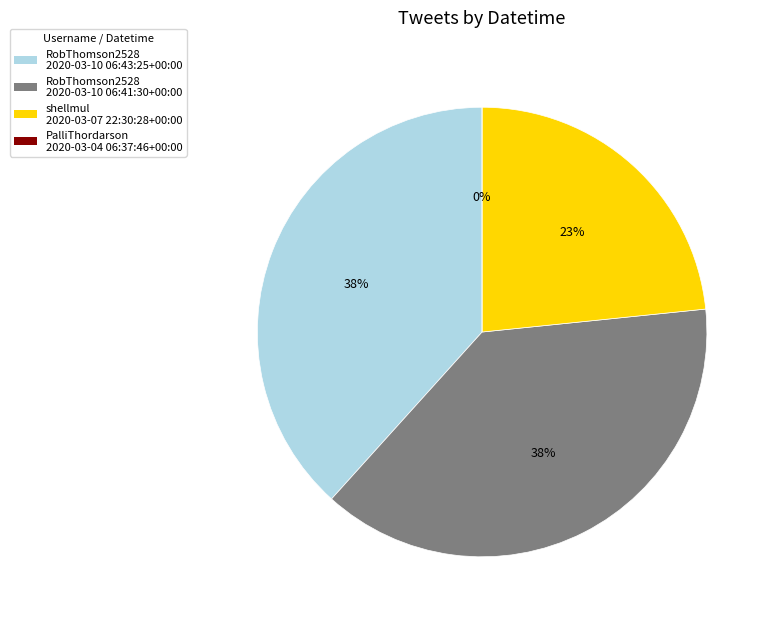

What is the change in value from 2020-03-07 22:30:28+00:00 to 2020-03-04 06:37:46+00:00?

-1326918808936448